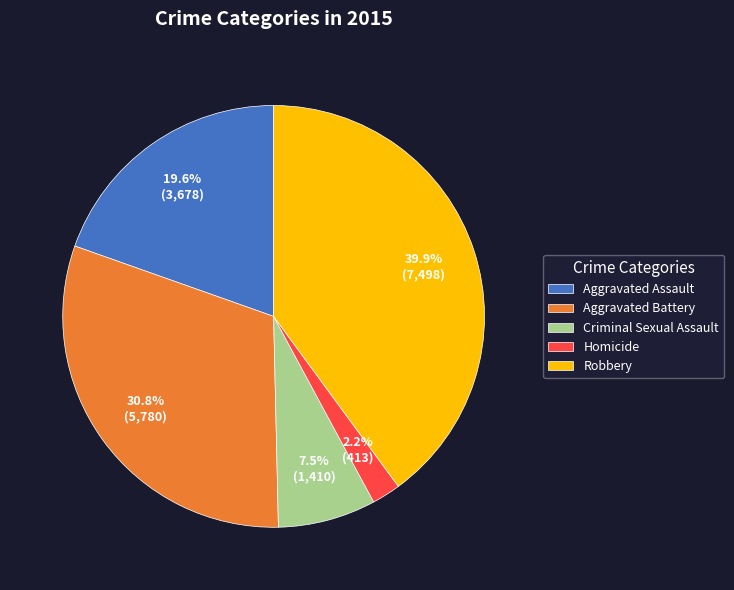

Rank the categories by value from highest to lowest.

Robbery, Aggravated Battery, Aggravated Assault, Criminal Sexual Assault, Homicide